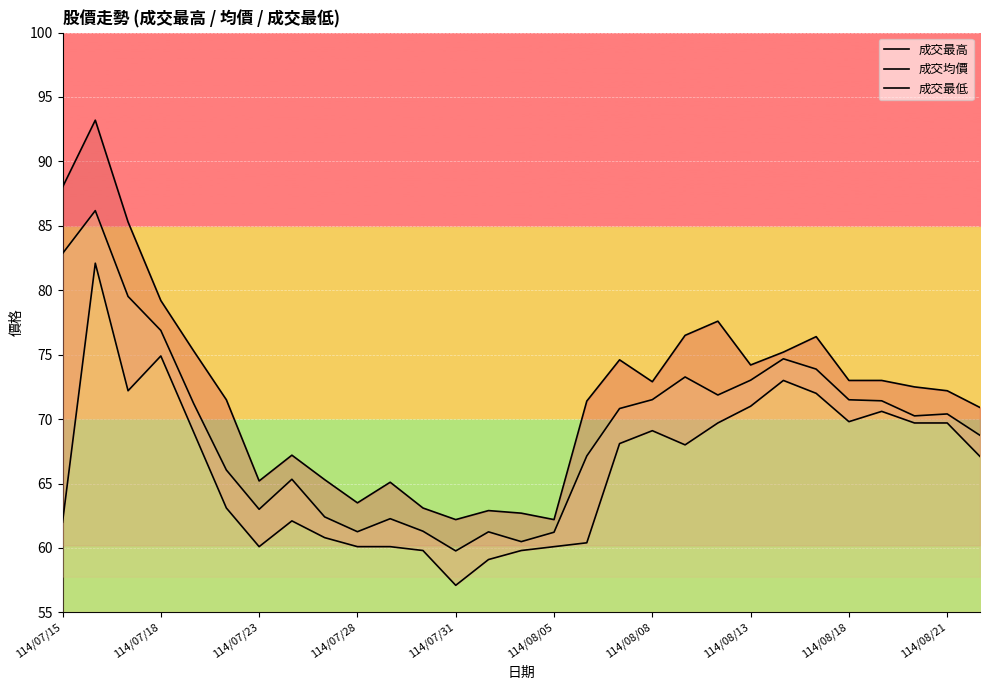

True or false: 成交均價 has a value of 53.4 at 114/07/15.

False